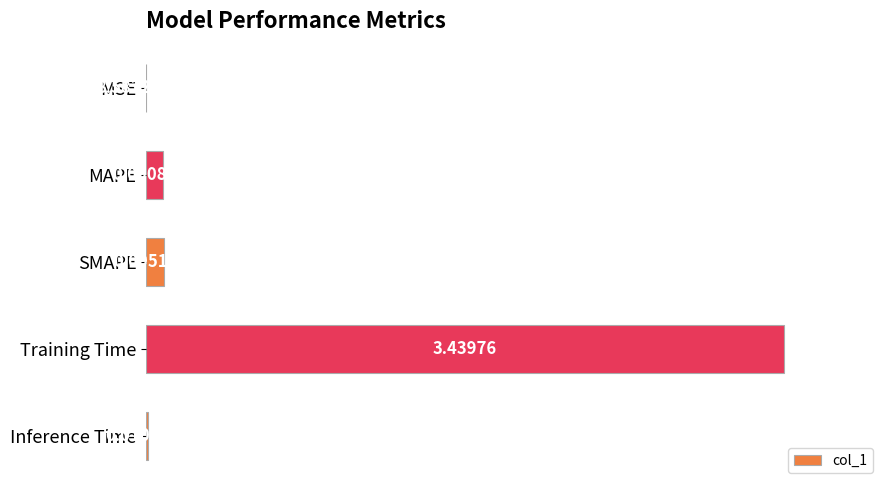

Rank the categories by value from lowest to highest.

MSE, Inference Time, MAPE, SMAPE, Training Time